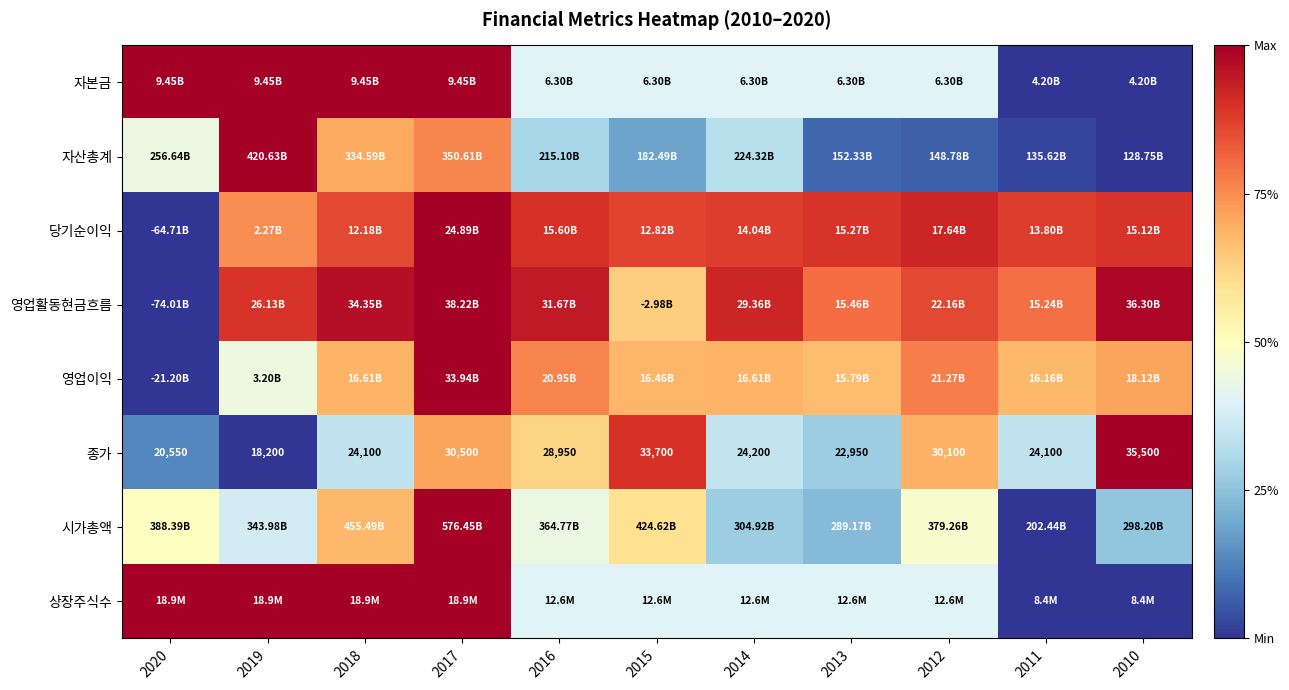

What is the spread (max minus min) of values at 2019?

1.0